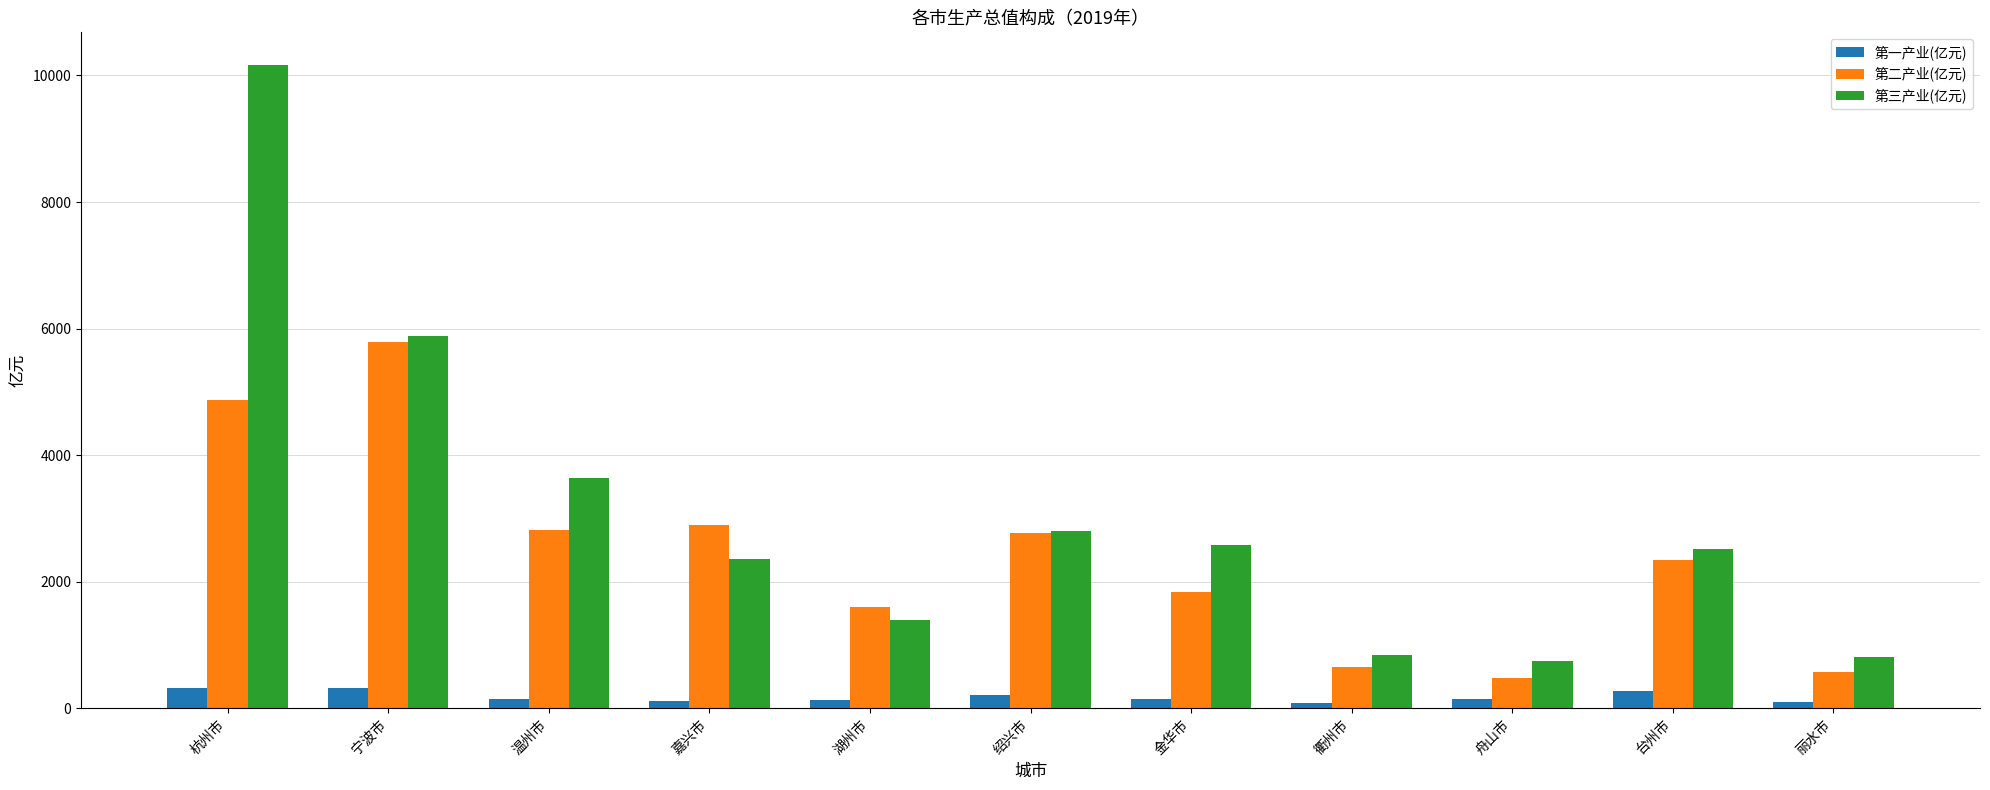

Read the 第一产业(亿元) value at 金华市.

145.8